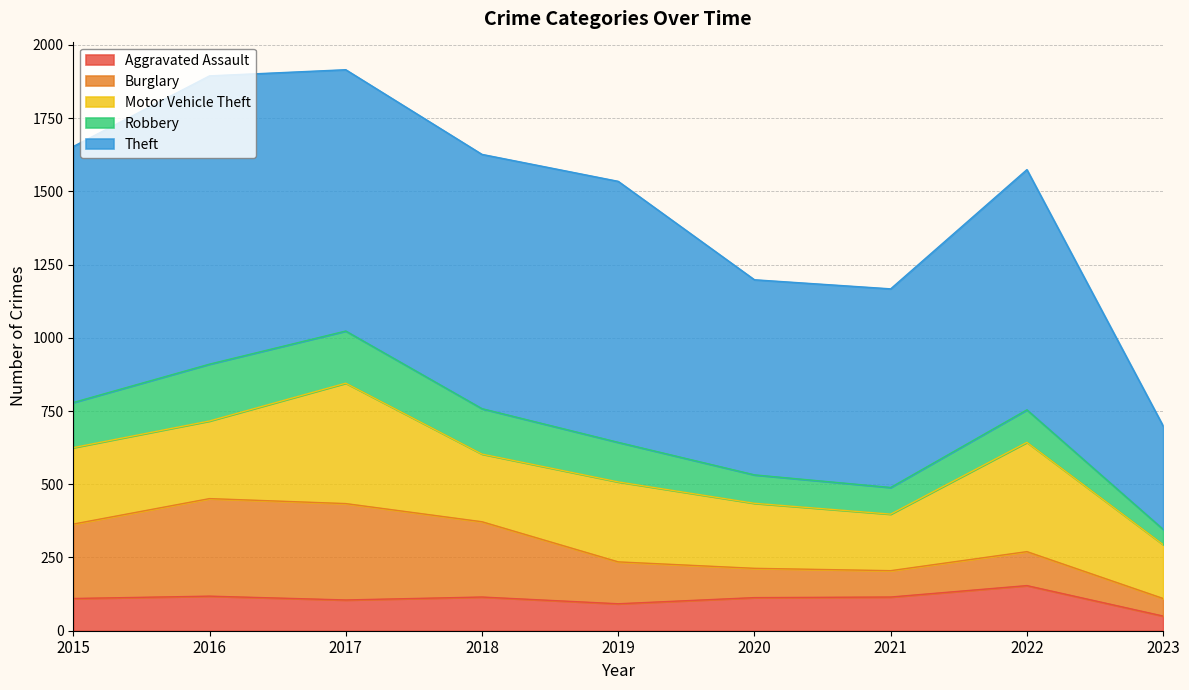

Does the chart have visible grid lines?

Yes